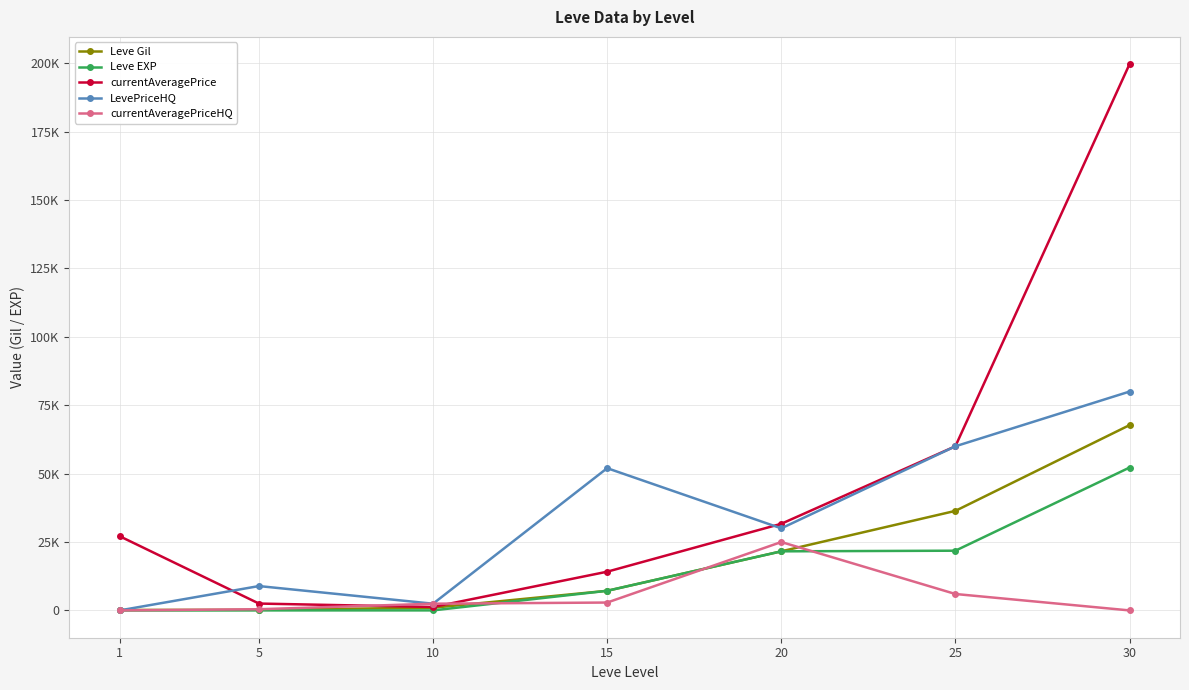

What is the average value of the Leve EXP series?

14691